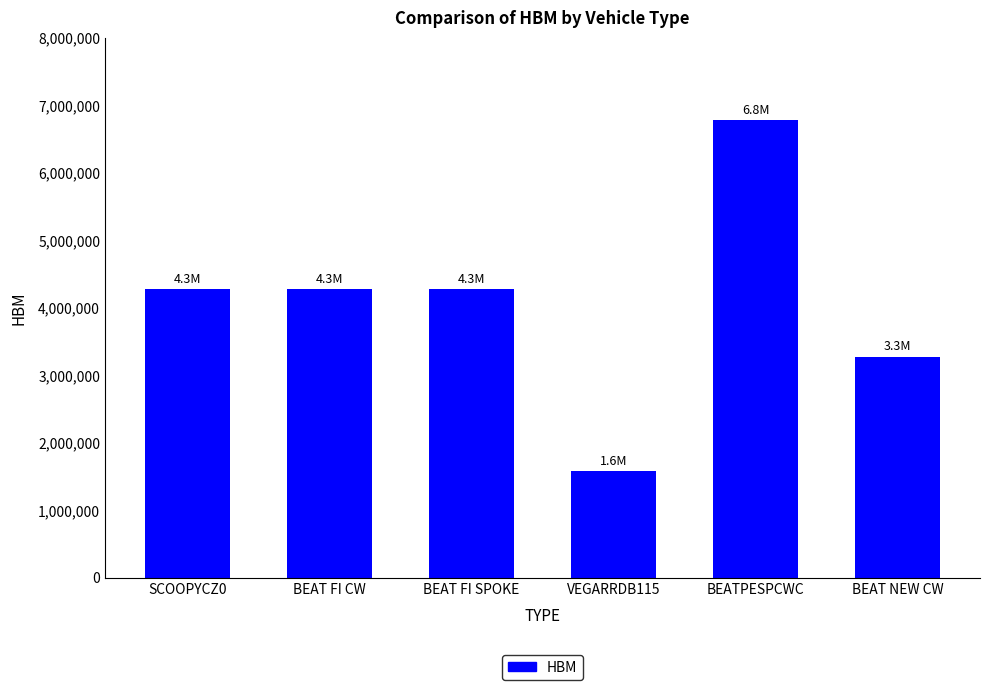

How many data points does each series have?

6